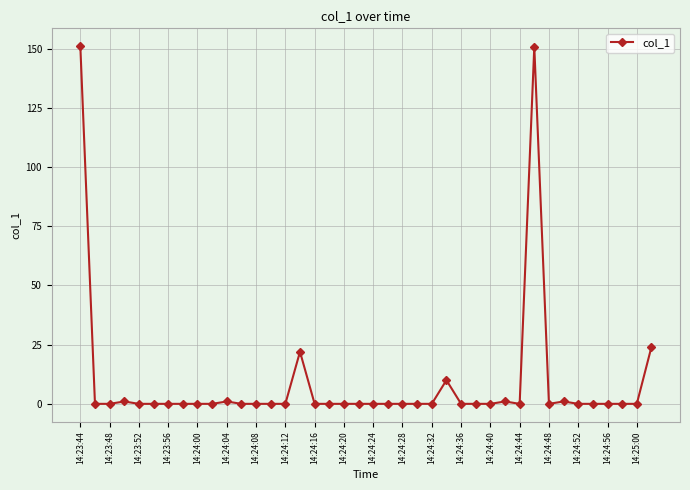

What is the maximum value shown in the chart?

151.0